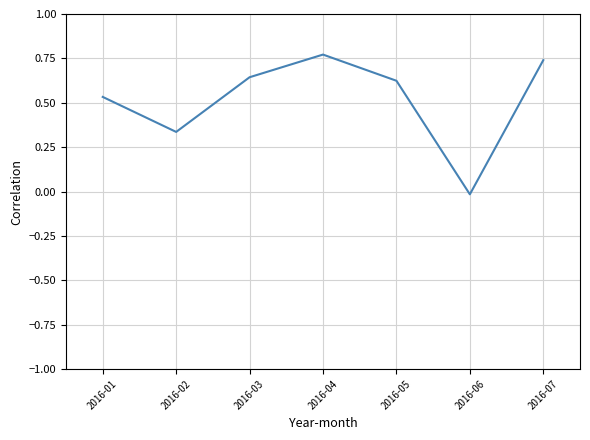

Is this an area chart (filled region under the line)?

No